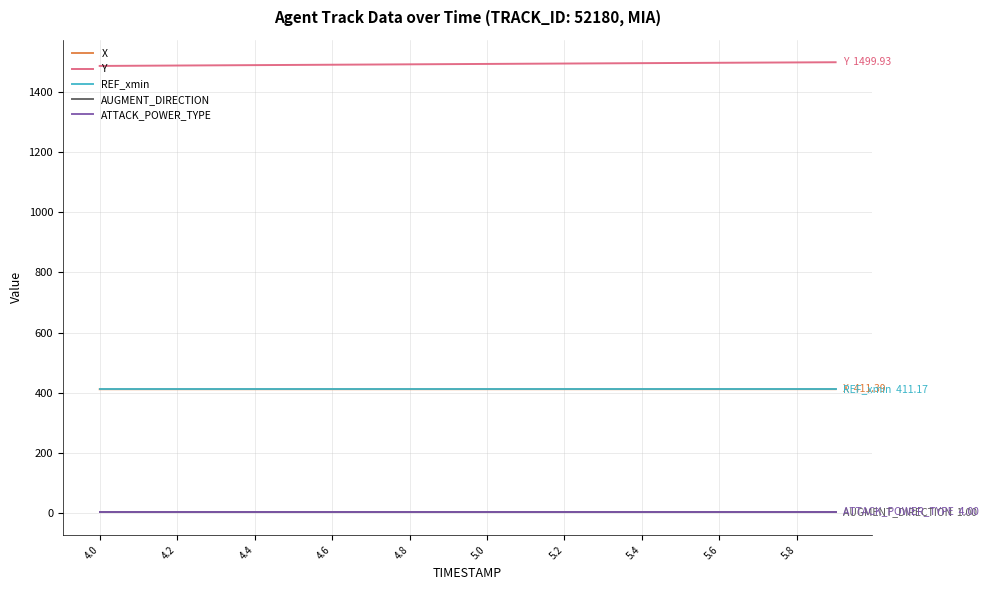

Is this an area chart (filled region under the line)?

No